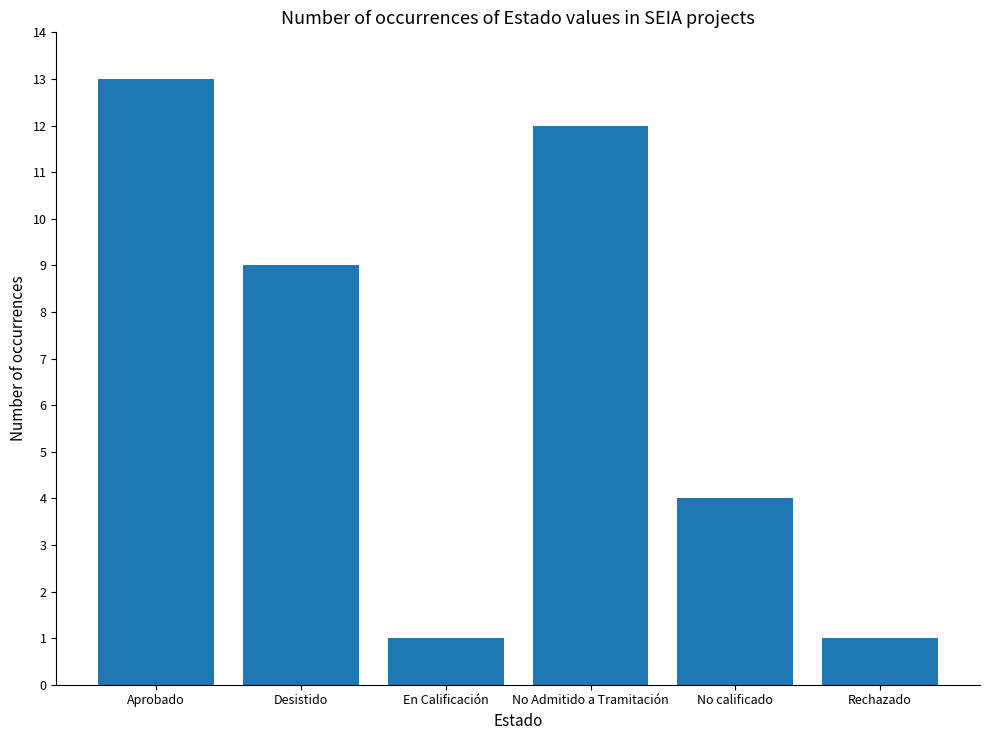

True or false: the data shows 19 at No Admitido a Tramitación.

False